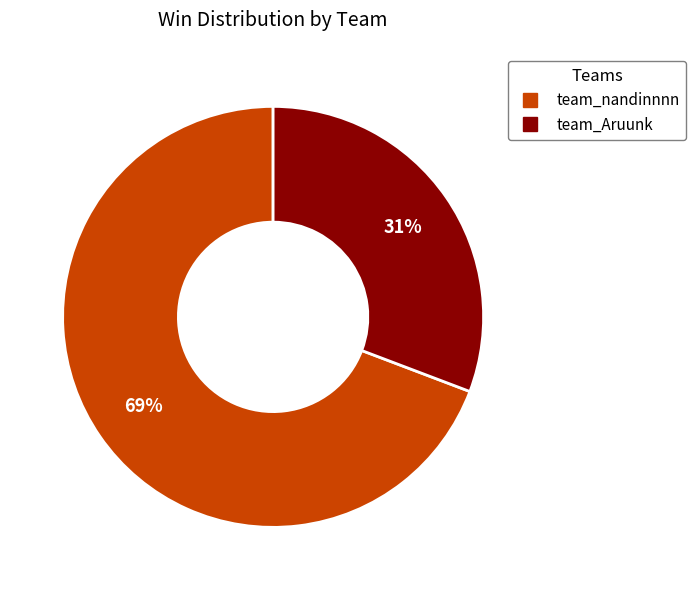

What is the majority slice?

team_nandinnnn